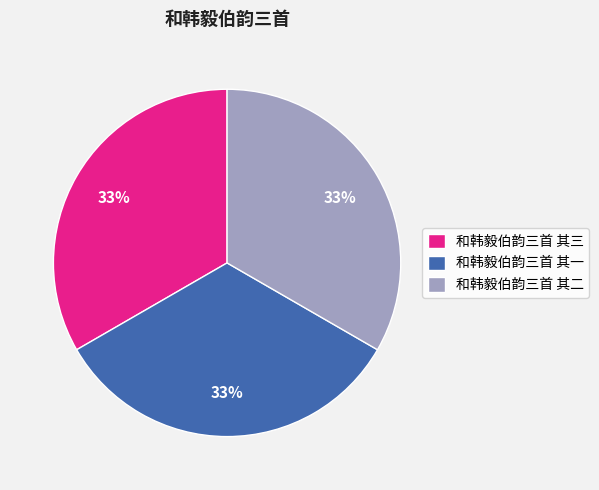

What percentage is the 和韩毅伯韵三首 其一 slice, to the nearest percent?

33%